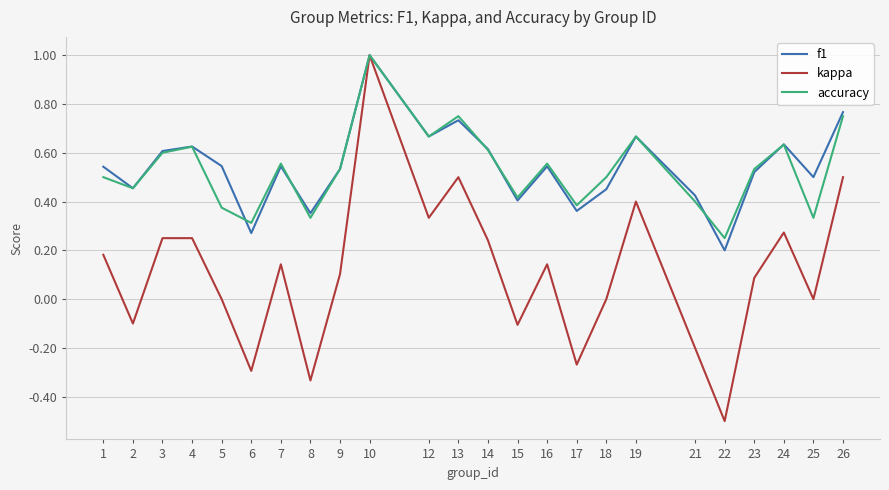

Is the value of accuracy at 25 greater than the value of kappa at 13?

No